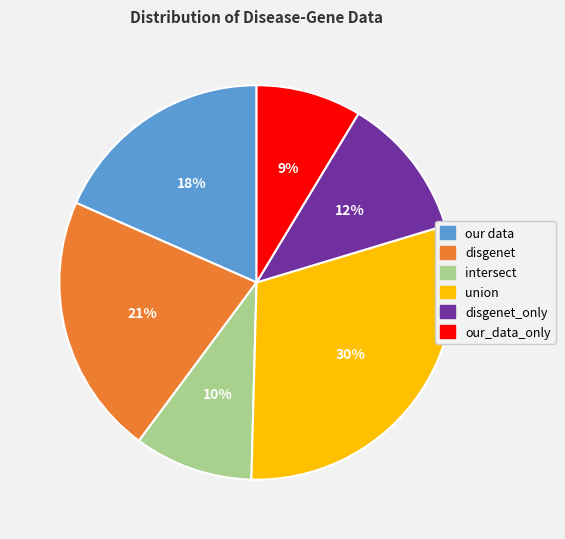

How many segments does this pie chart have?

6